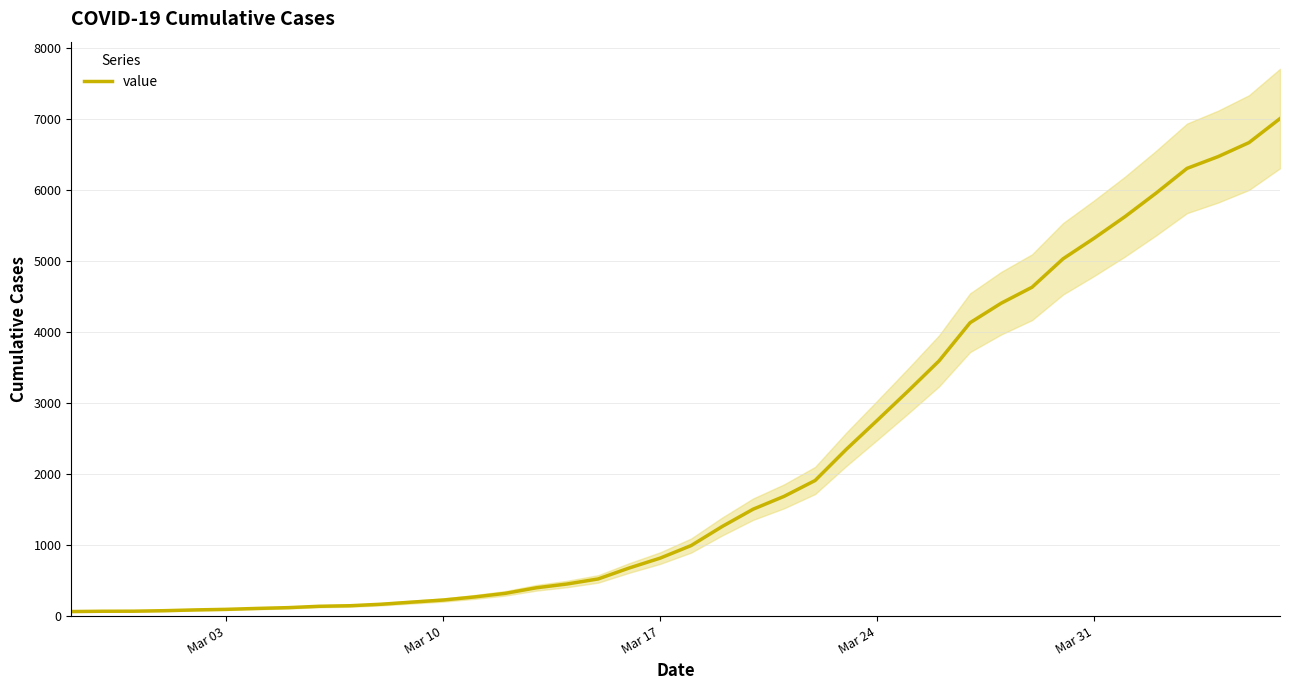

What is the highest value of the value series?

7004